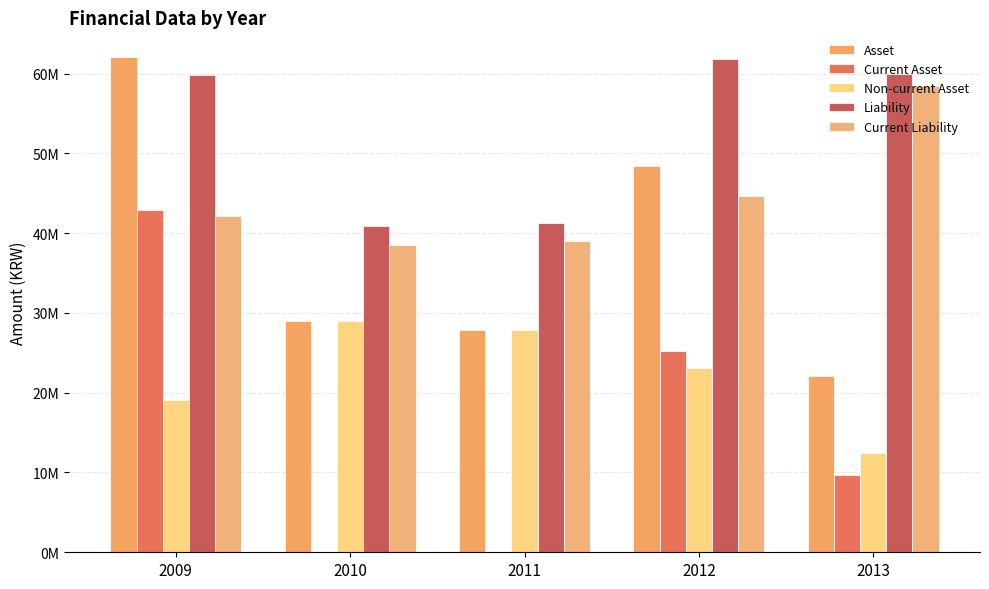

Reading left to right, list all the values displayed in this chart.

Asset: 62061969	28957907	27824892	48362827	22095738
Current Asset: 42930389	8911	5179	25209348	9677683
Non-current Asset: 19131580	28948997	27819713	23153480	12418055
Liability: 59790885	40915671	41231070	61779292	60005265
Current Liability: 42110578	38454149	39063737	44612046	58423814